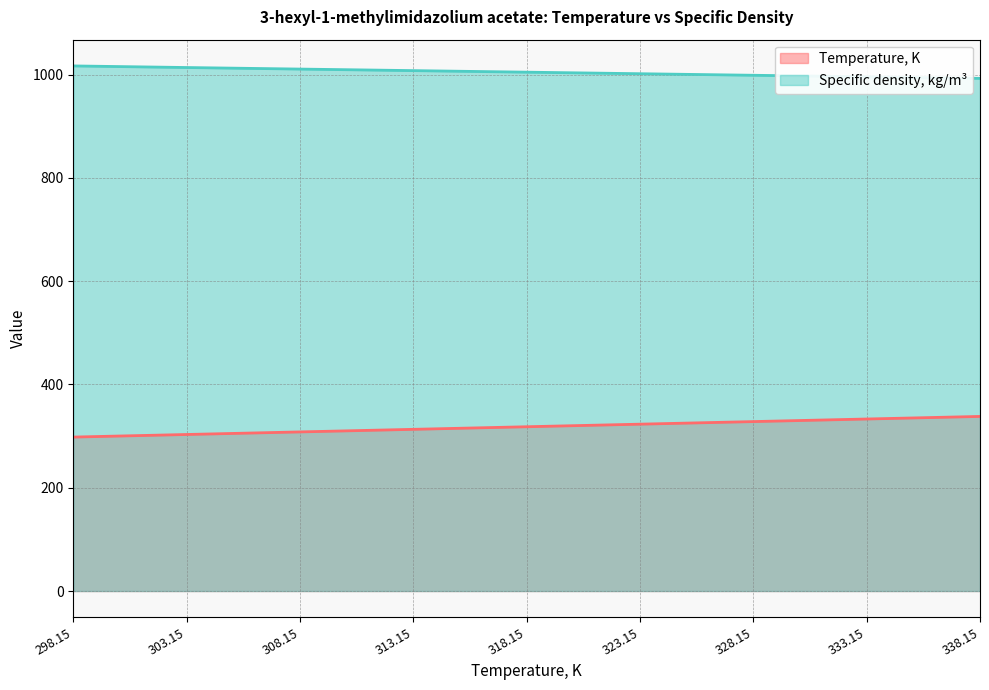

Where does the Specific density, kg/m3 series first go above 1004?

298.15